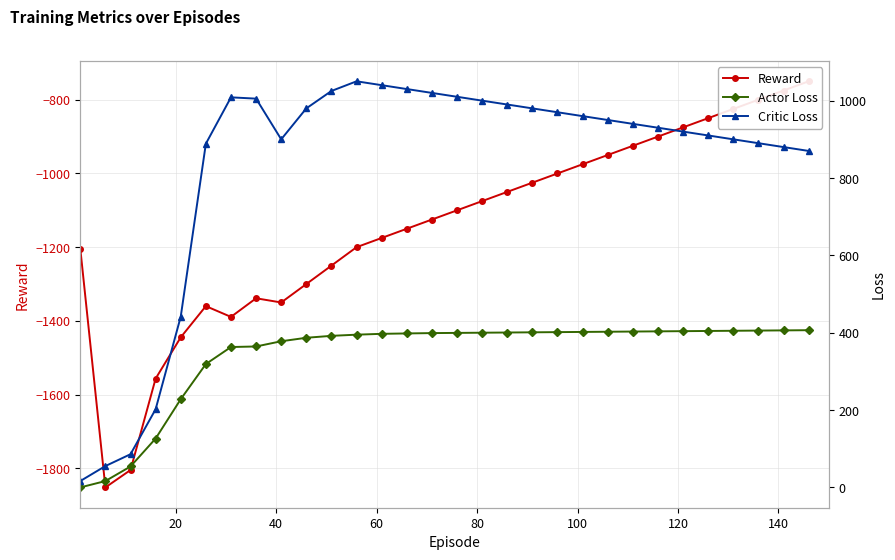

Is this an area chart (filled region under the line)?

No